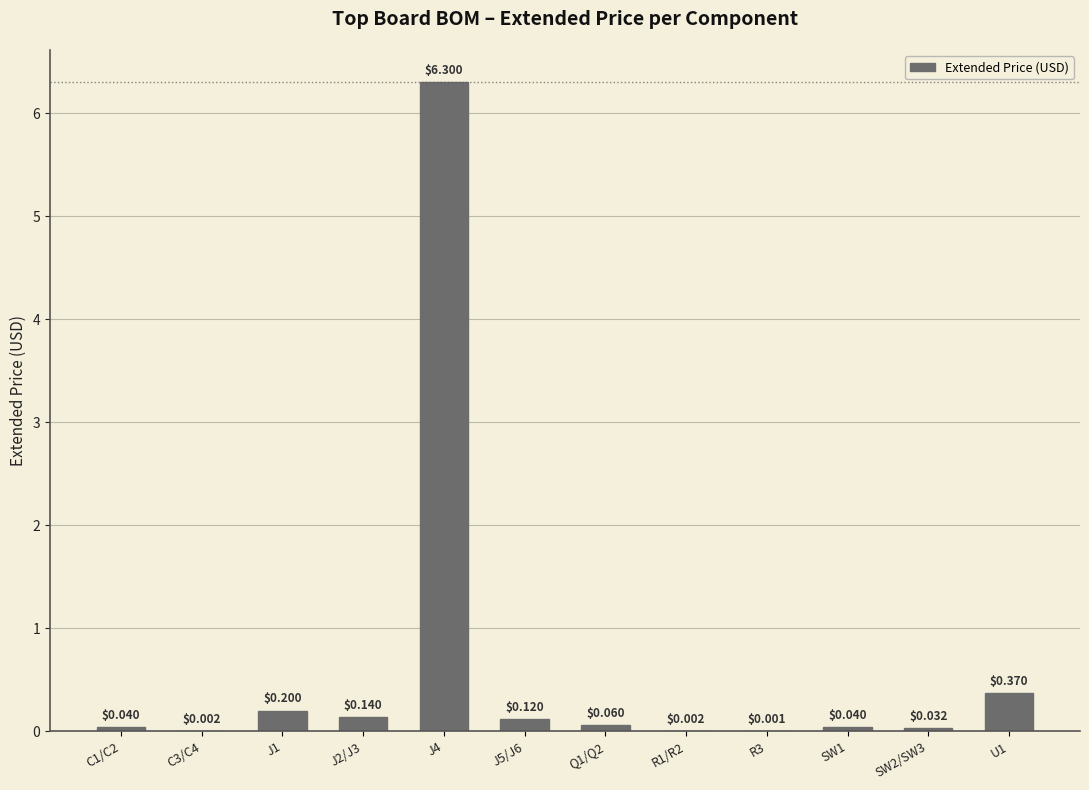

Which has a higher value, J2/J3 or SW2/SW3?

J2/J3